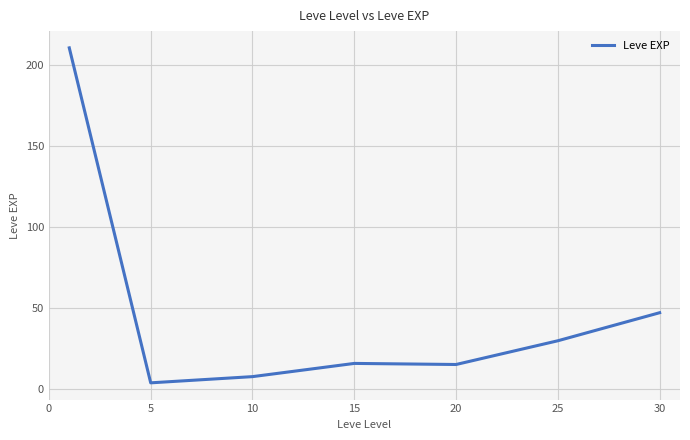

Count the number of categories in the chart.

7